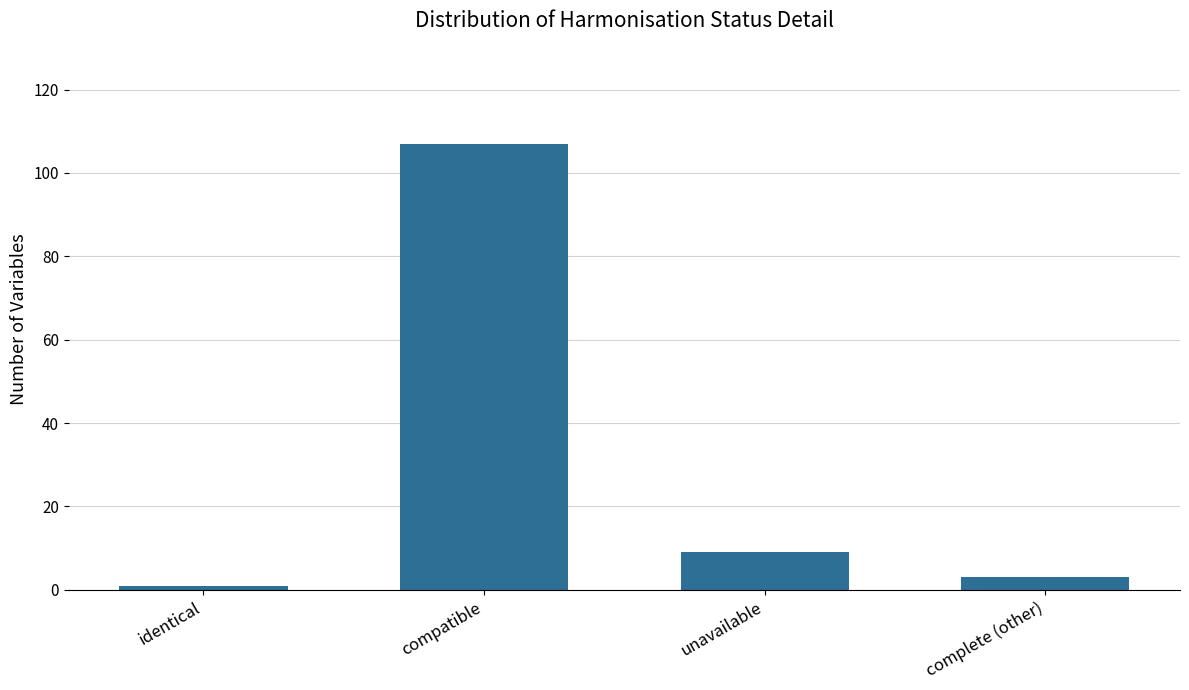

Where is the data nearest to the value 54?

unavailable